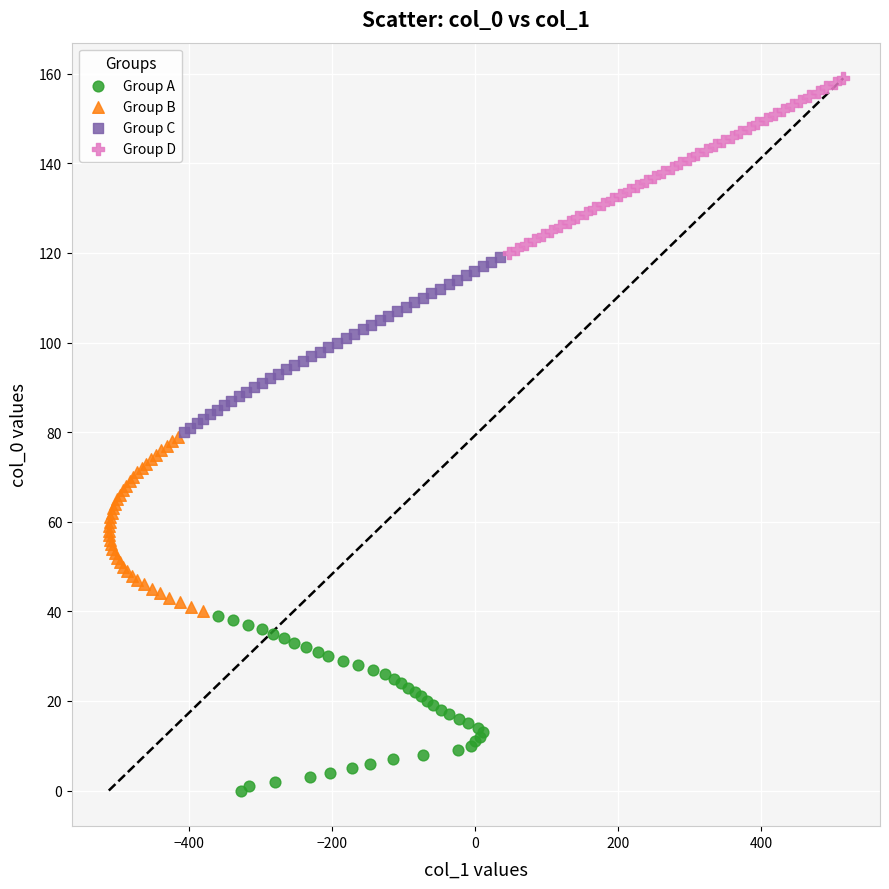

Which series contains the highest Y value?

Group D